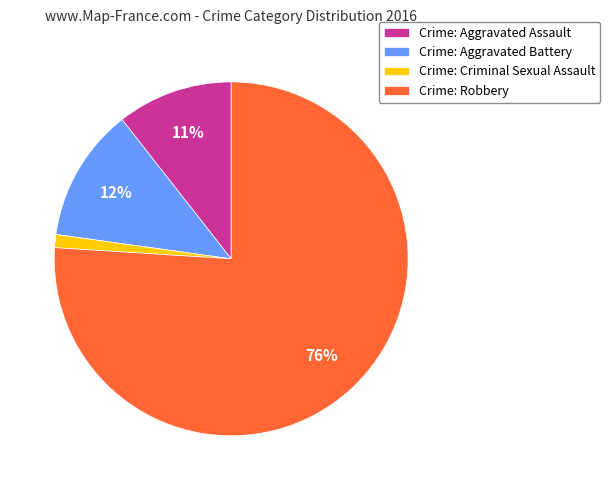

What percentage is the Crime: Criminal Sexual Assault slice, to the nearest percent?

1%